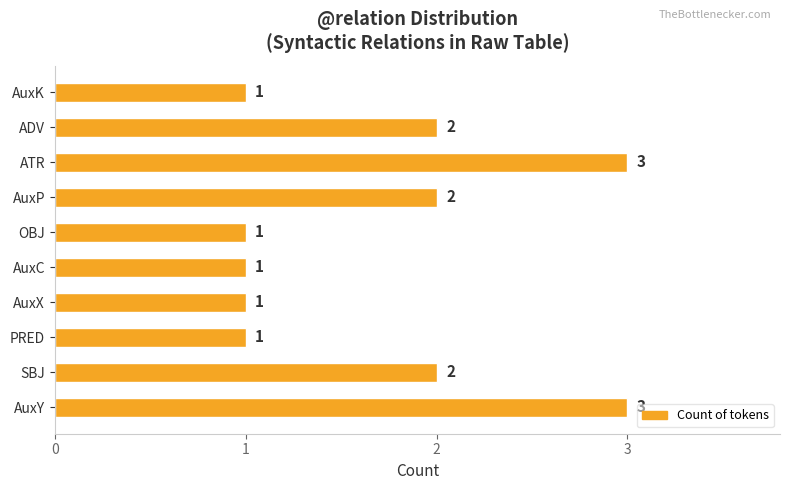

Approximately how many times larger is the value at ATR compared to ADV?

1.5